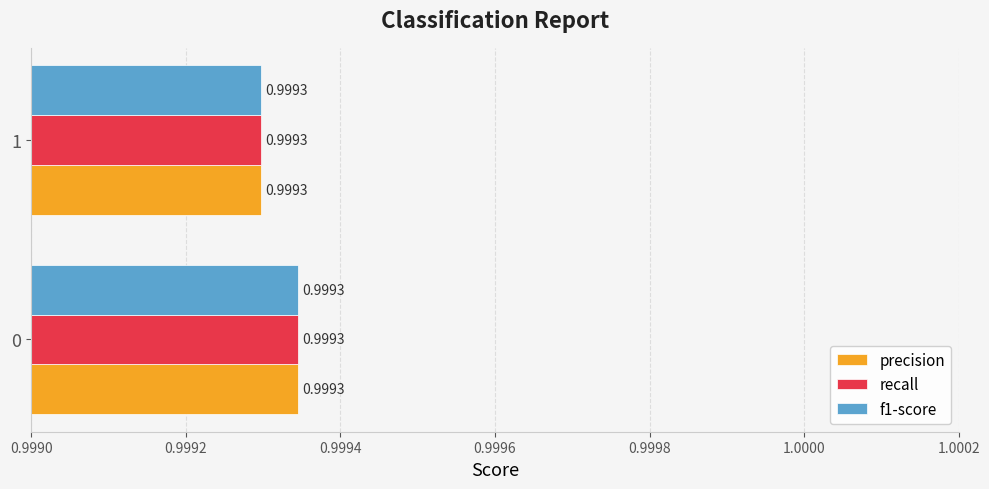

Count the number of categories in the chart.

2